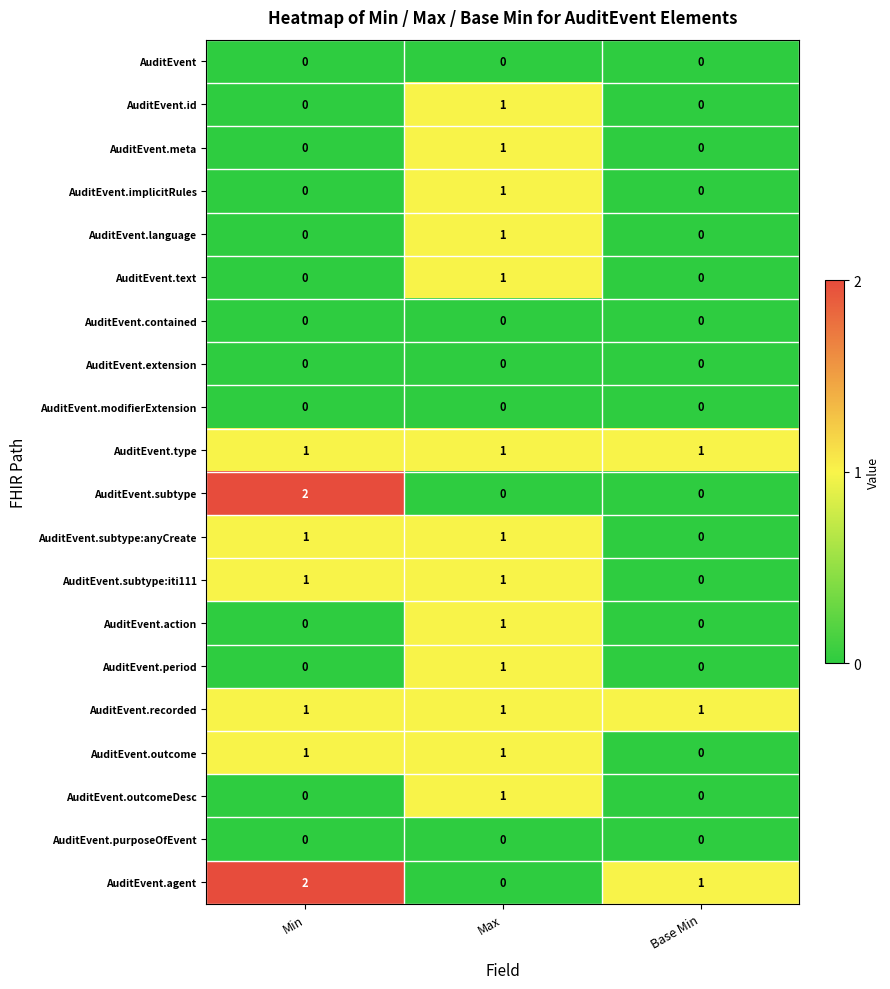

What is the difference between the highest and lowest values at Max?

1